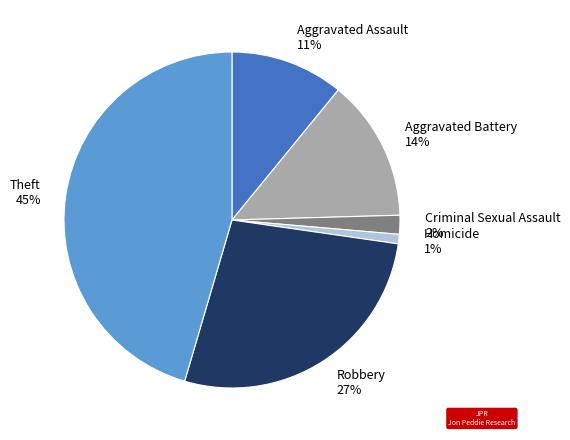

Is the sum of Aggravated Assault and Aggravated Battery greater than half?

No